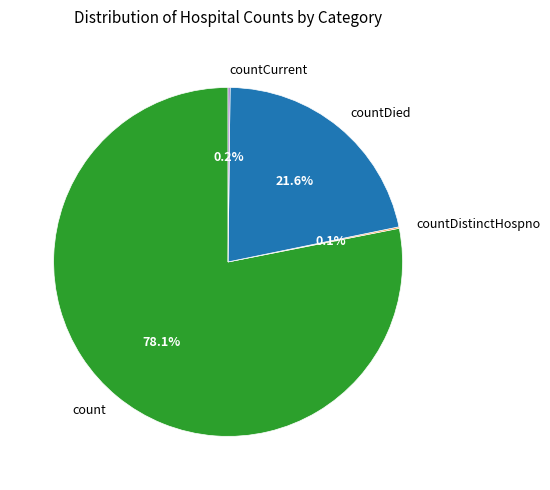

Is it true that countDied is 22% of the pie?

True